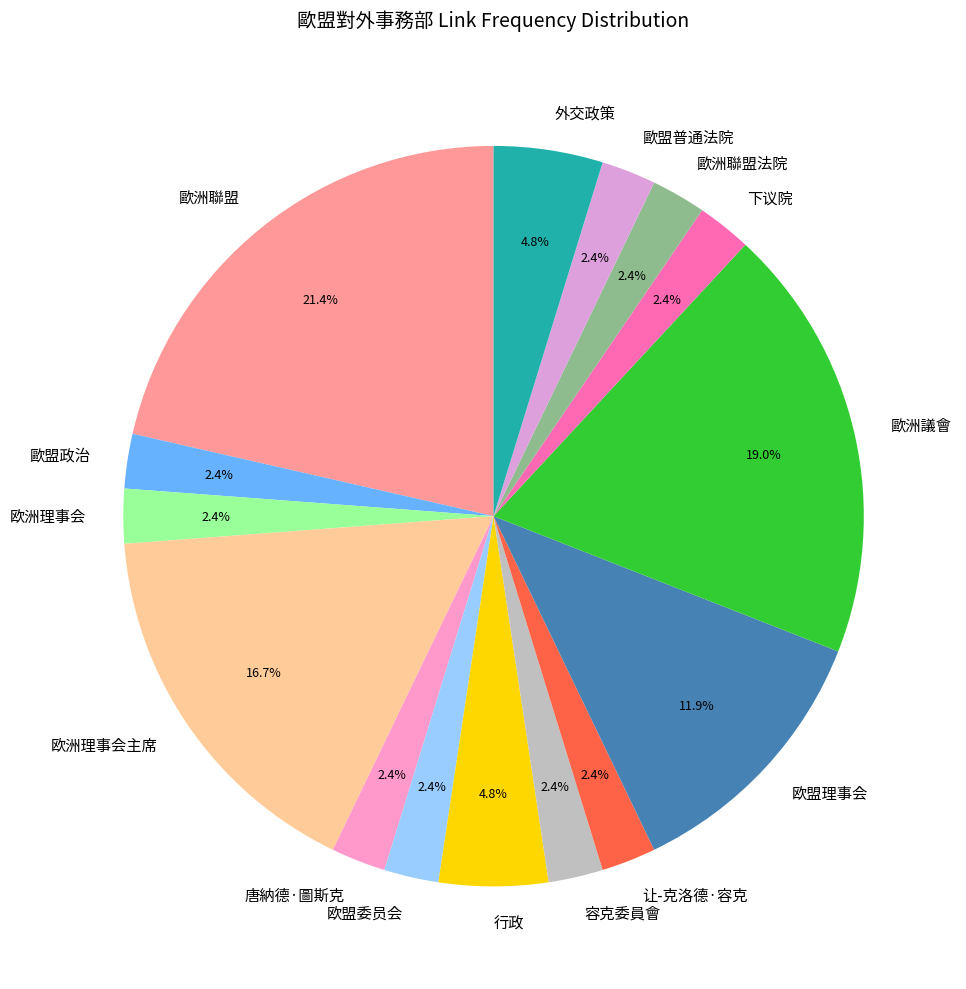

Does 外交政策 account for over 50% of the chart?

No